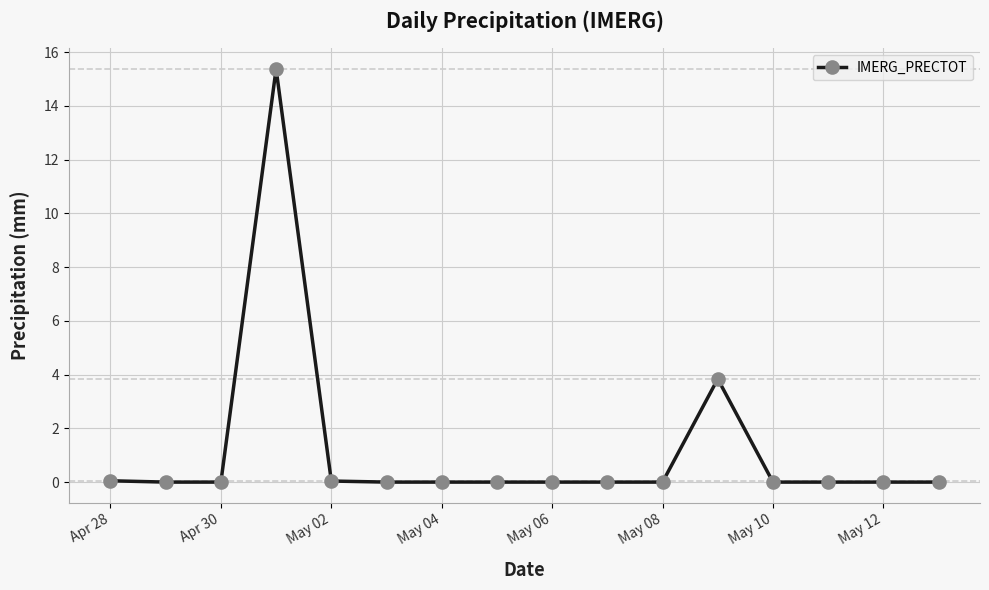

What is the maximum value shown in the chart?

15.4